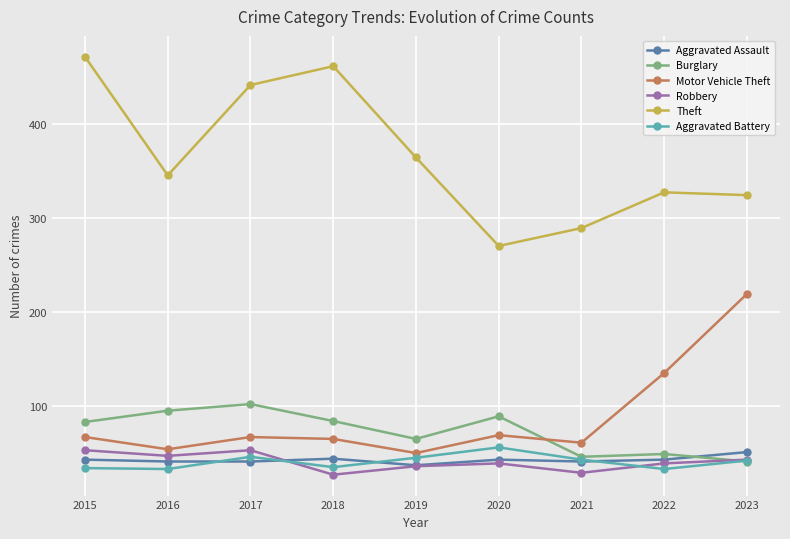

At which label is Theft closest to 370?

2019